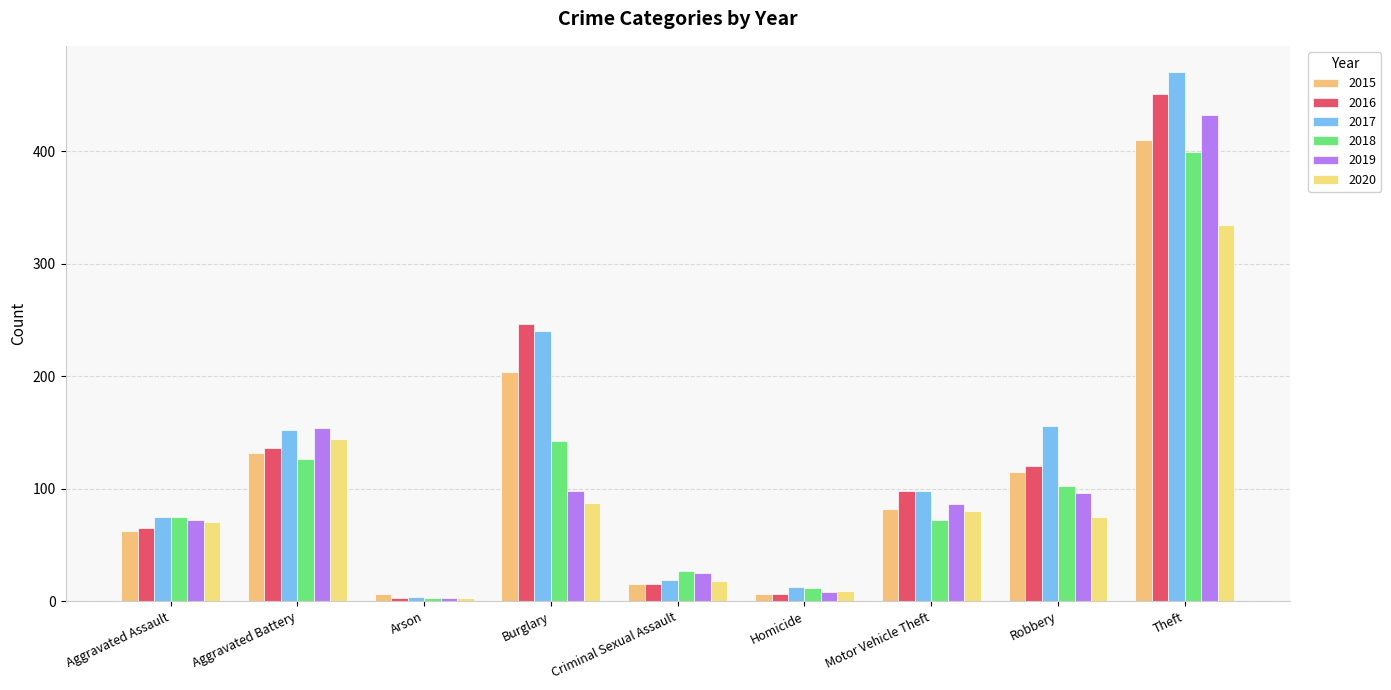

Which series has the largest range (max minus min)?

2017